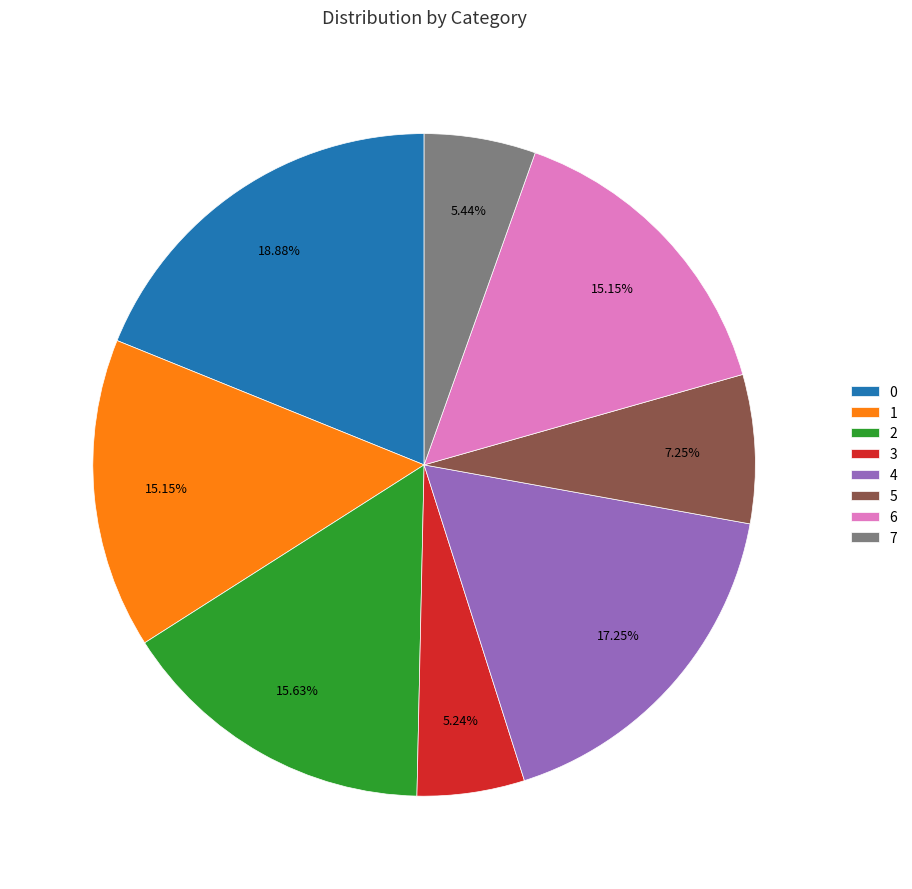

Does any single category account for the majority?

No